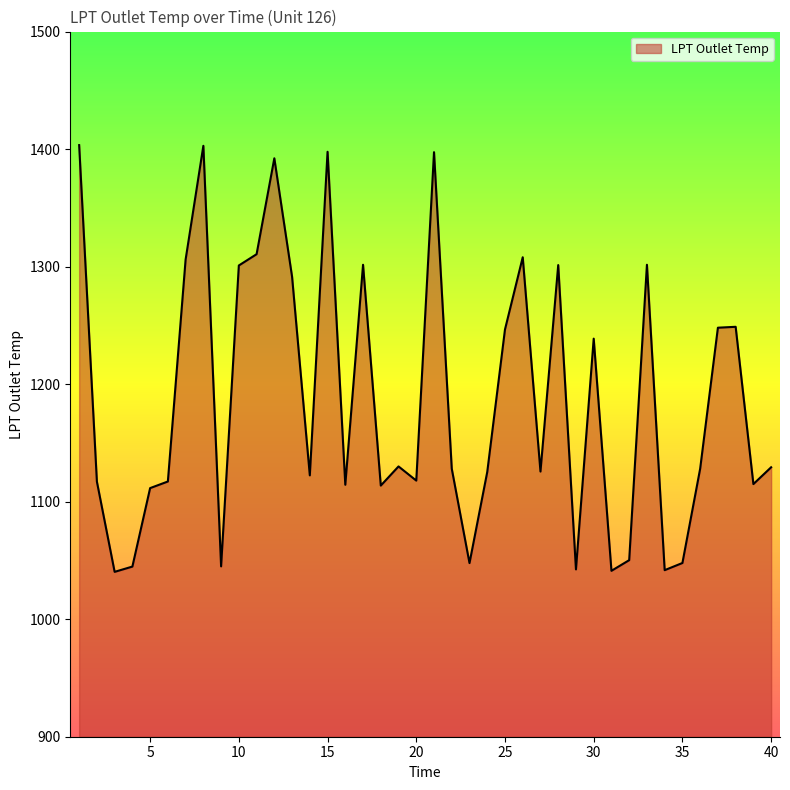

What is the maximum value shown in the chart?

1403.4